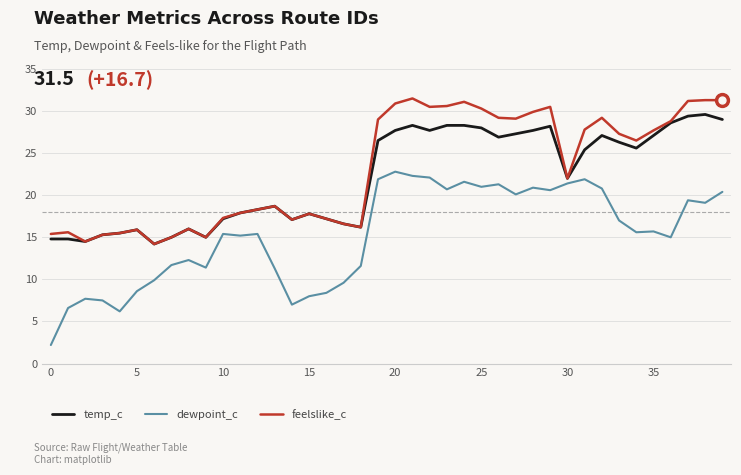

What is the difference between the maximum and second lowest values in the temp_c series?

15.1